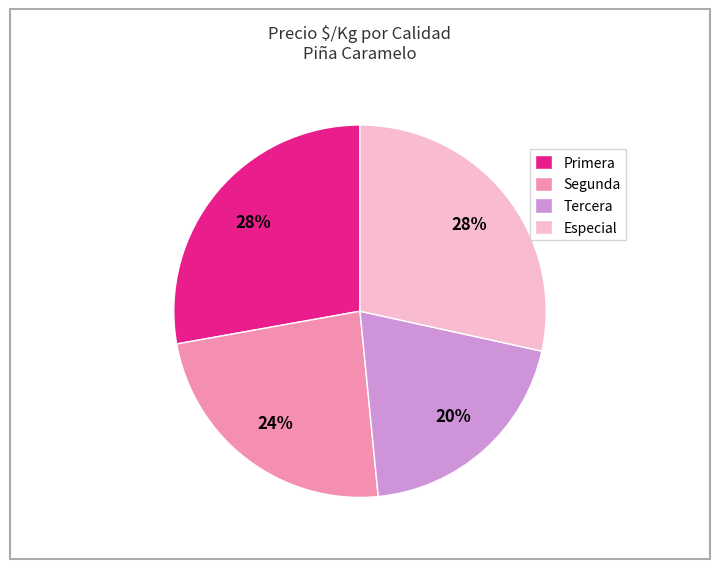

Is there any slice that represents more than half of the pie?

No